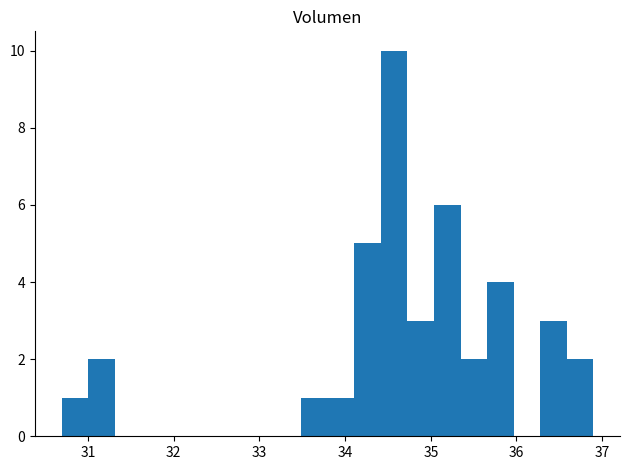

Around what value on the x-axis is the tallest bar? Give the approximate position of its centre, as read against the axis.

34.6